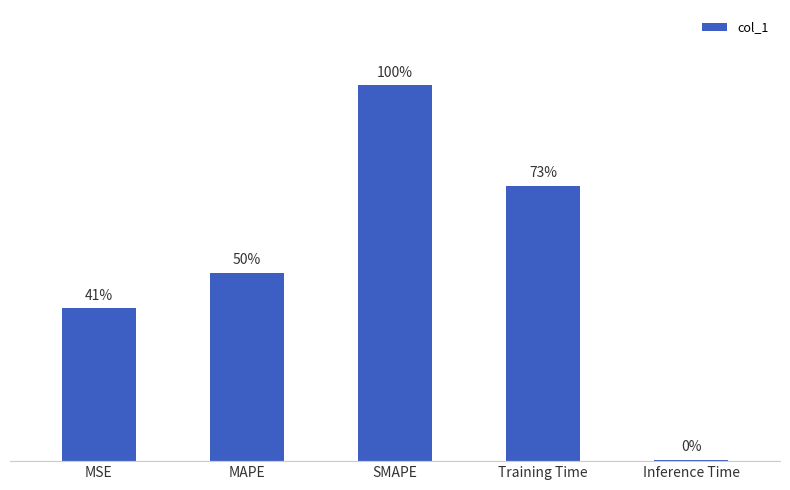

Reading left to right, transcribe all the data shown in this chart.

0.8	1.0	2.0	1.5	0.0